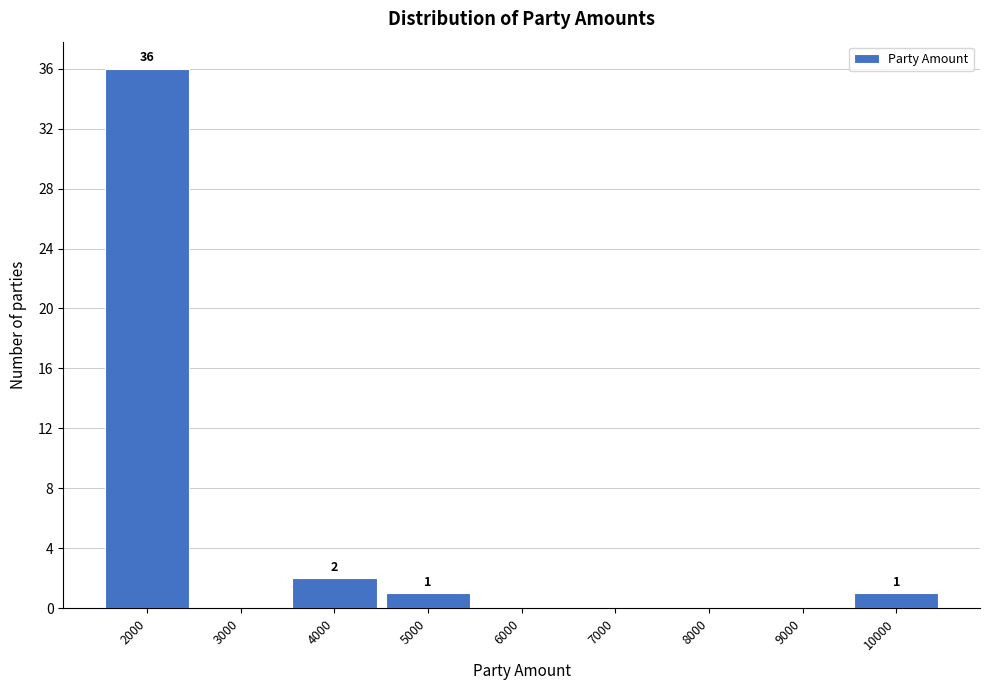

Over which range of the x-axis is the bar tallest?

1500 to 2500